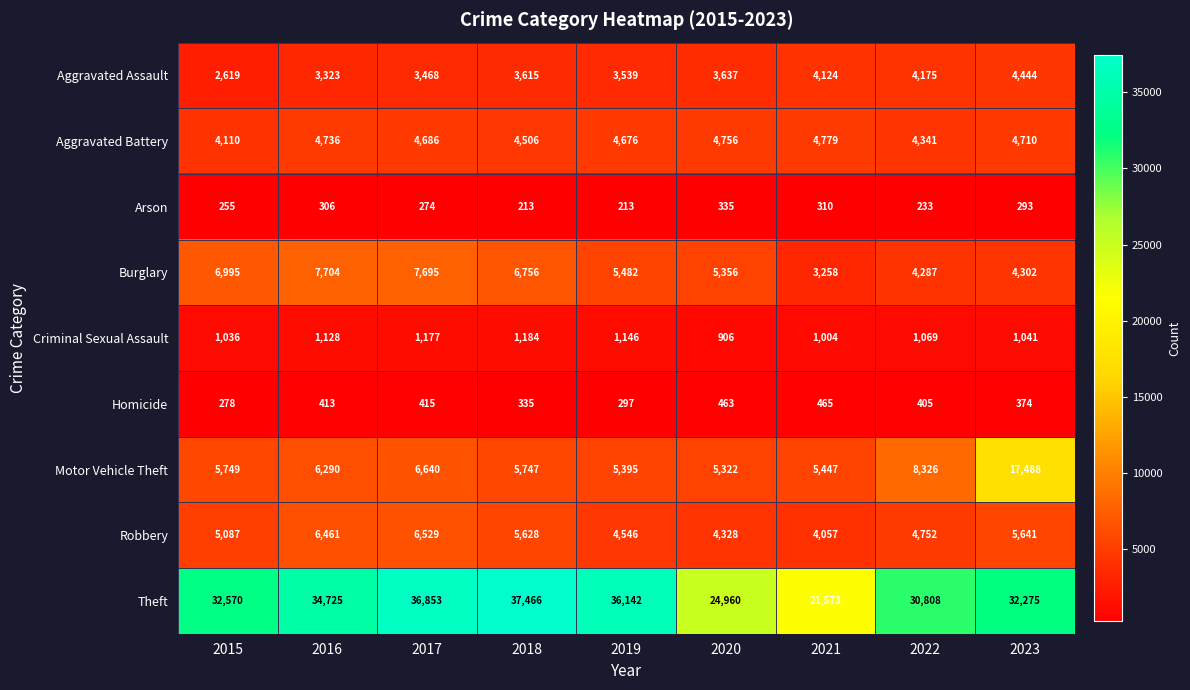

What is the difference between the Arson values at 2019 and 2023?

80